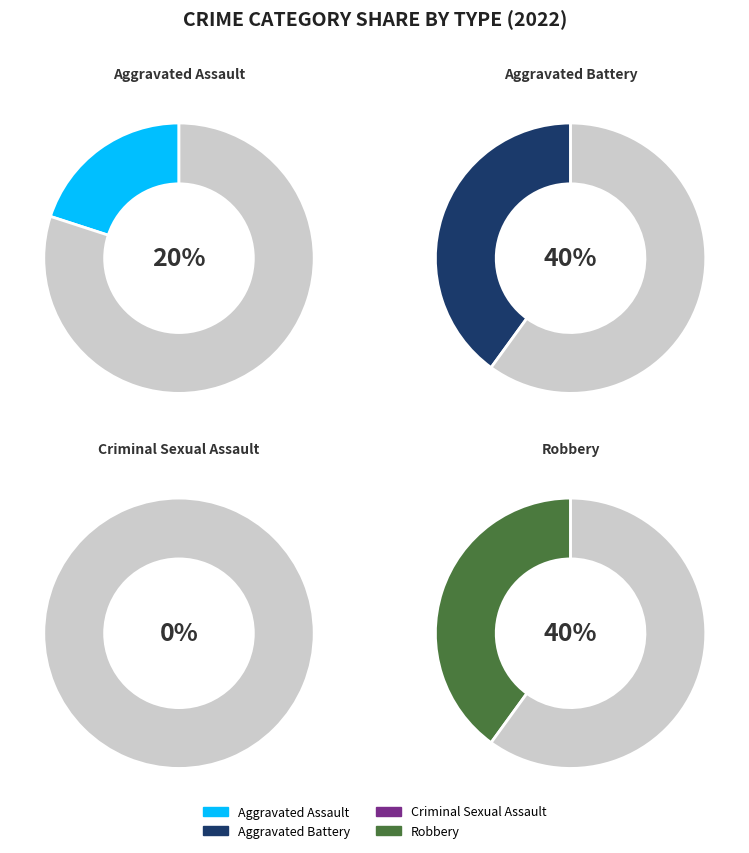

Which slice is the largest?

Aggravated Battery